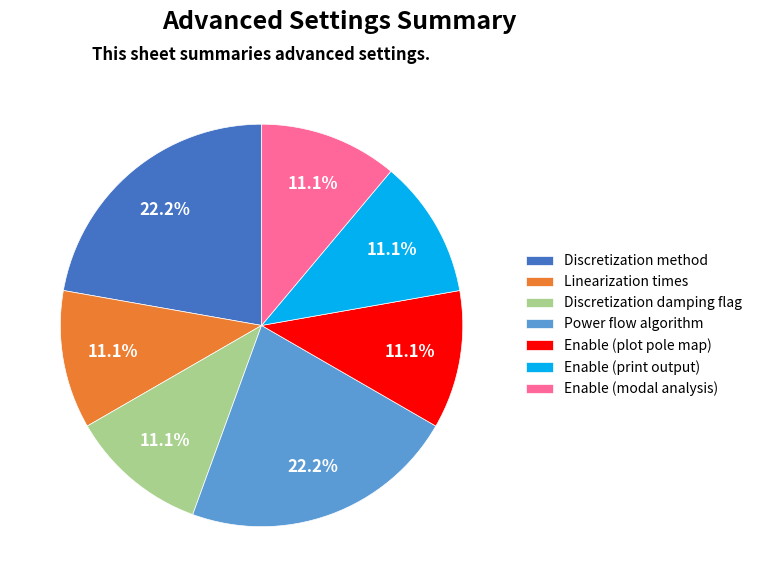

What percentage is NOT represented by Power flow algorithm?

77.8%